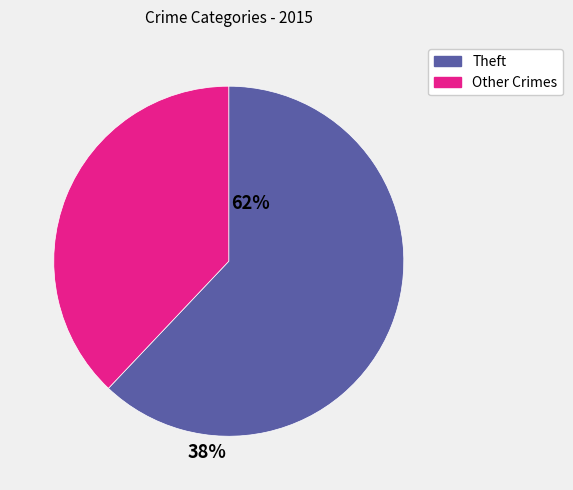

Does any single category account for the majority?

Yes